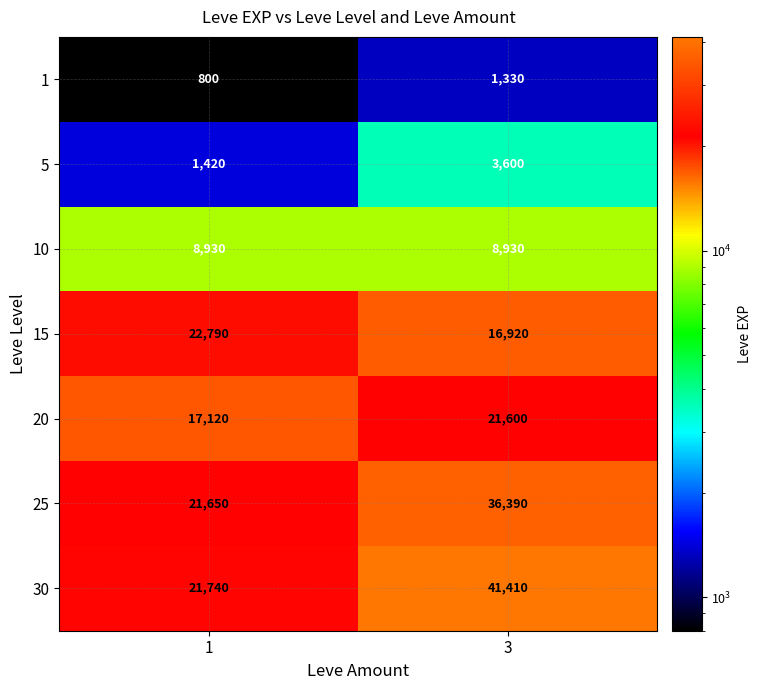

What is the maximum value for 30?

41410